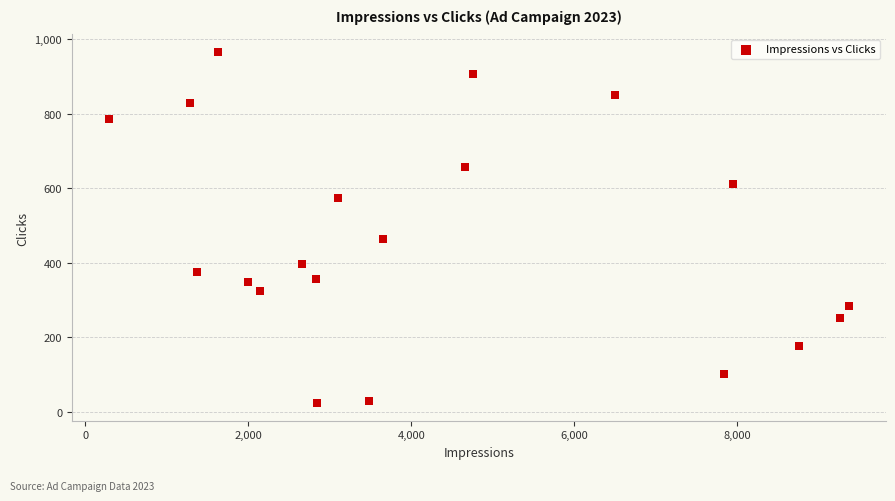

What is the range of Y values (max minus min)?

942